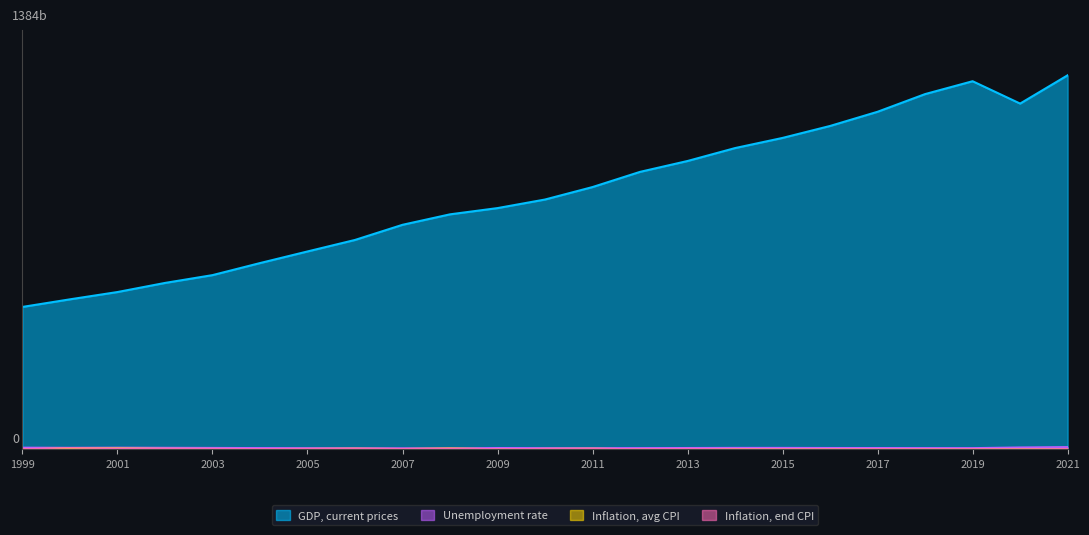

Rank the series by their maximum value, from lowest to highest.

Inflation, avg CPI, Inflation, end CPI, Unemployment rate, GDP, current prices